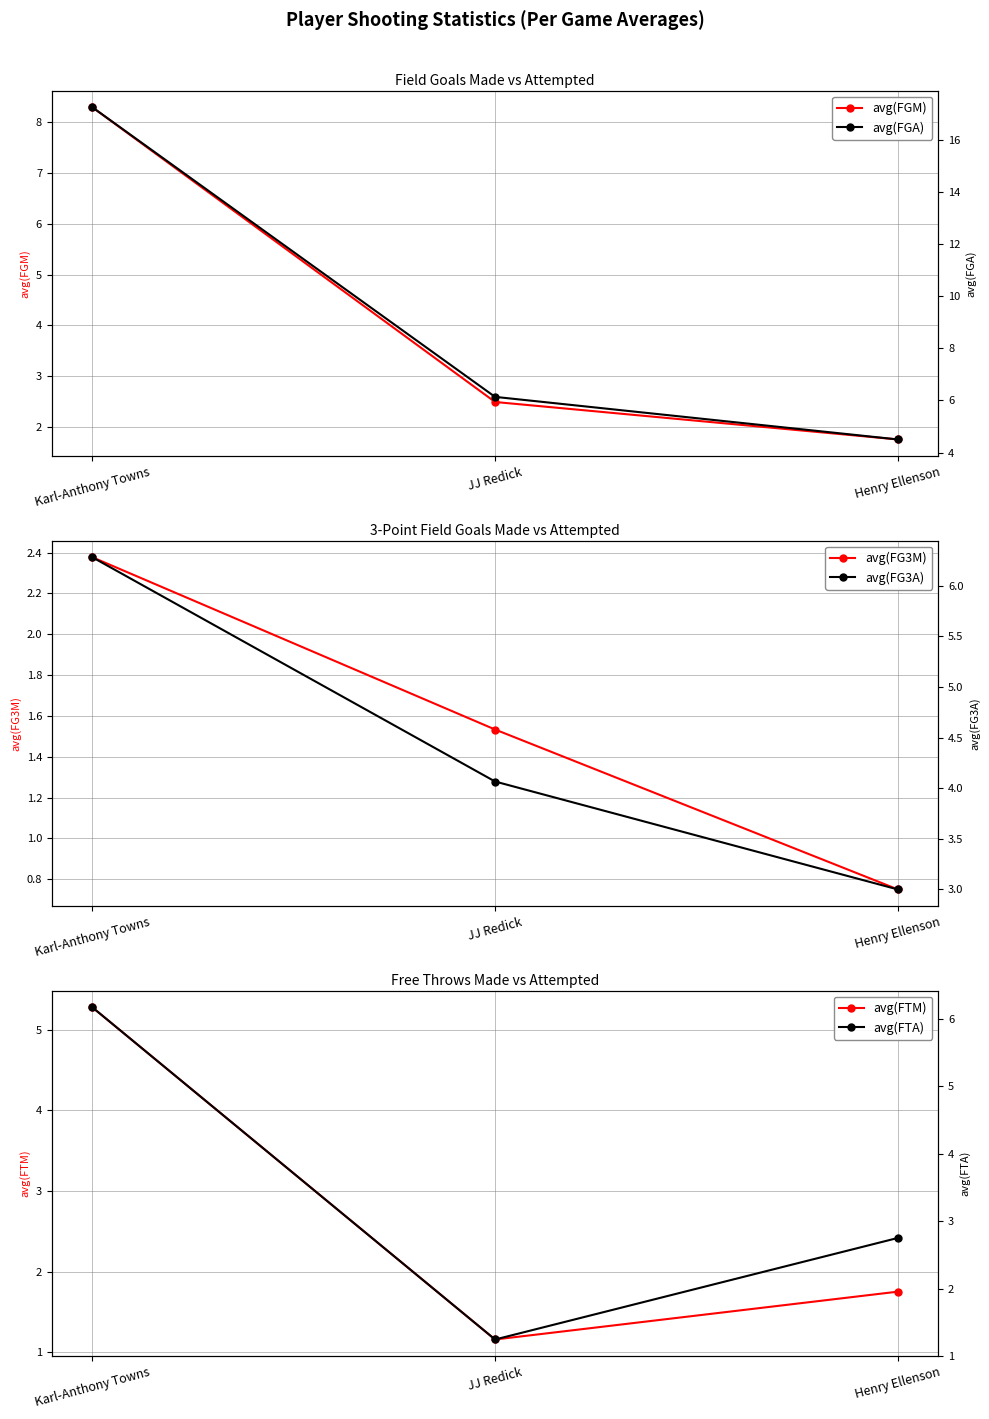

What is the difference between the avg(FG3M) values at Henry Ellenson and Karl-Anthony Towns?

1.6